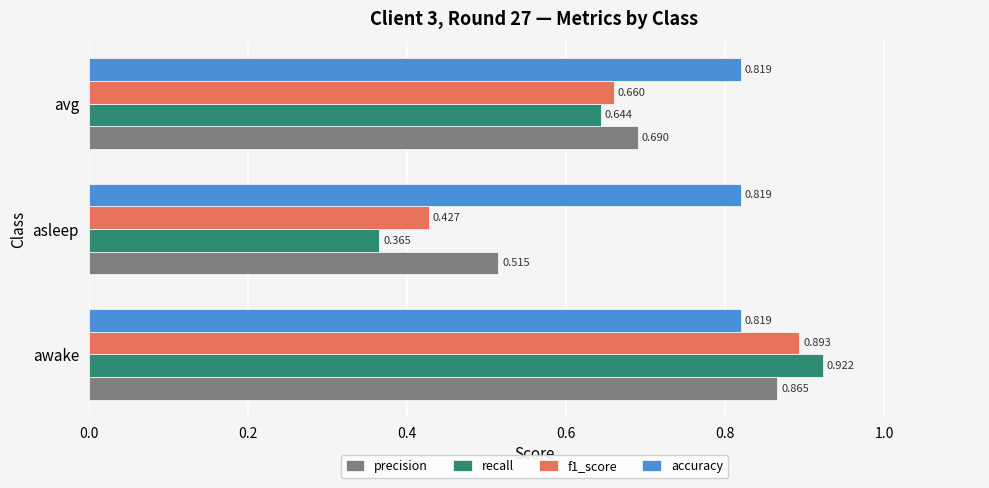

Which series has the widest spread of values?

recall